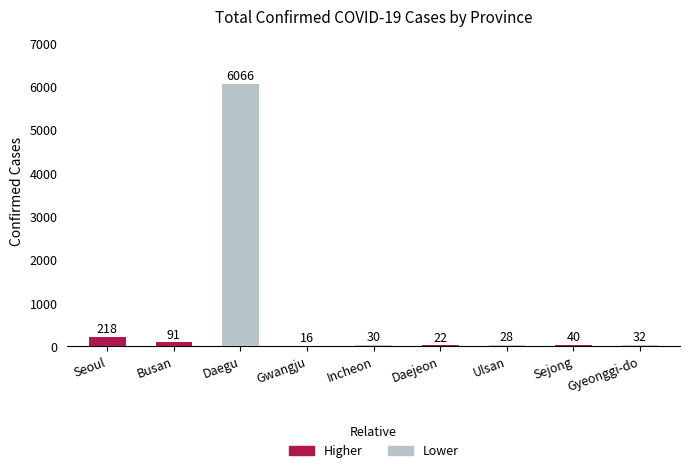

Is it true that the value at Gwangju is 16?

True